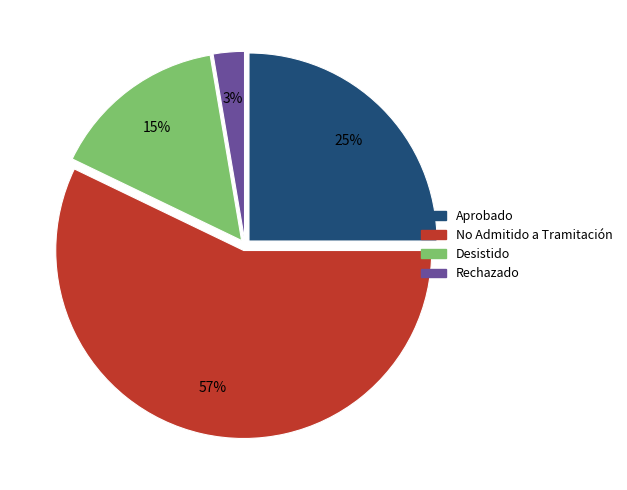

Is there a majority slice in this chart?

Yes